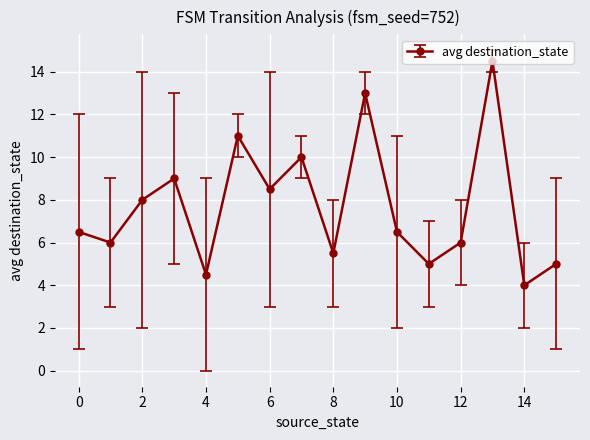

What is the difference between the second highest and second lowest values?

8.5